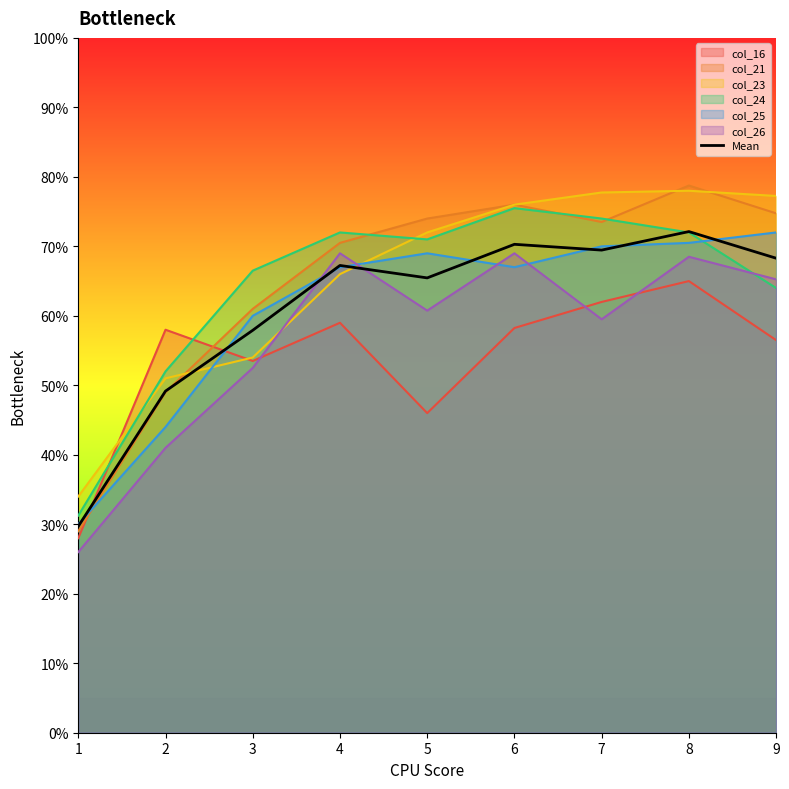

Read the value at 1.

29.7